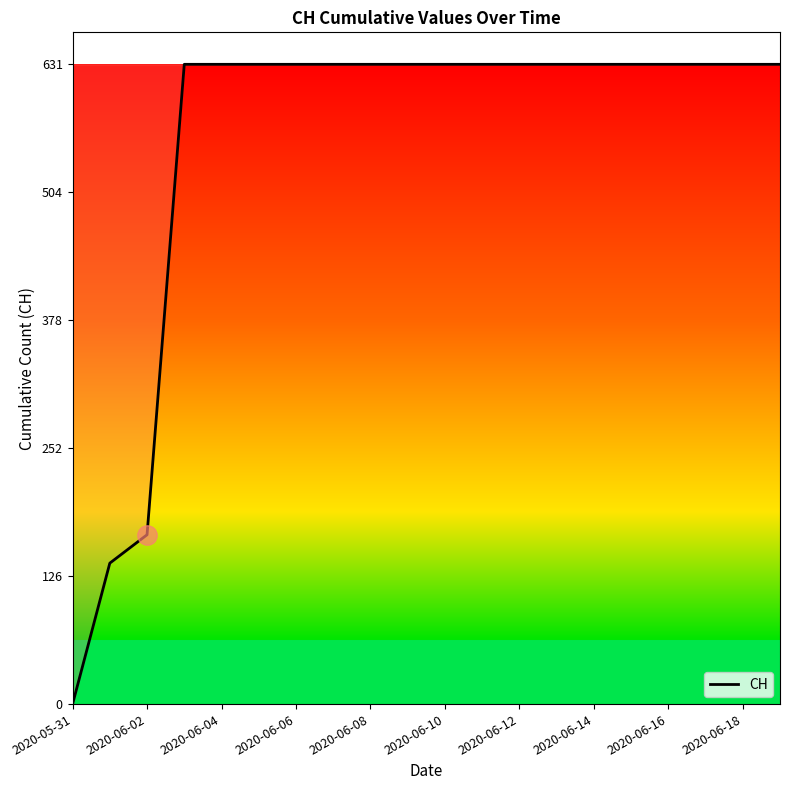

What is the maximum value shown in the chart?

631